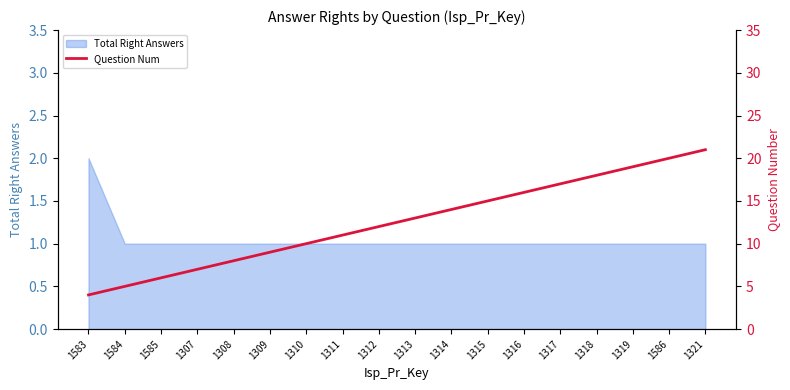

True or false: Total Right Answers has a value of 0 at 1583.

False